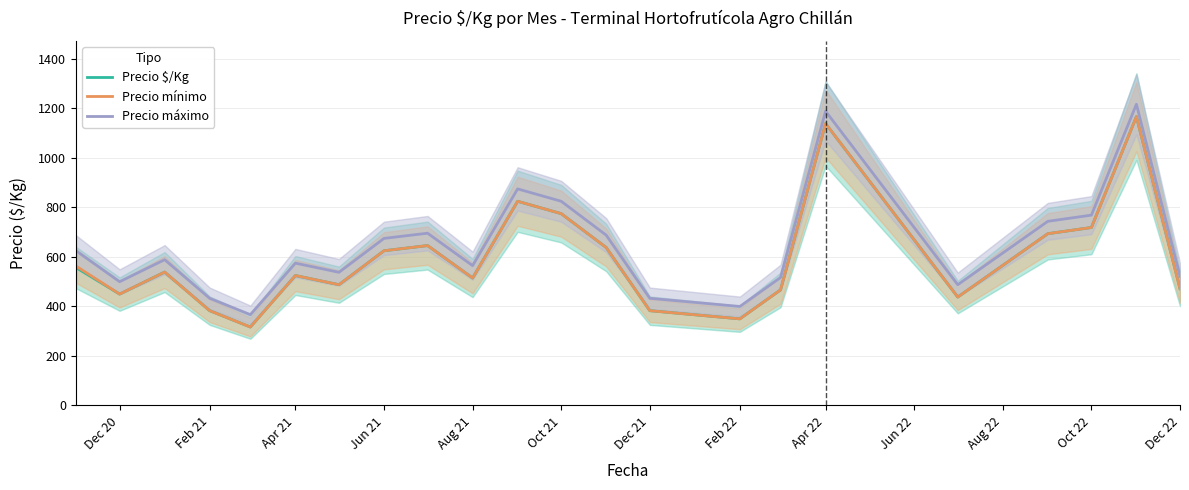

The value of Precio mínimo at Dec 22 is 725. True or false?

False